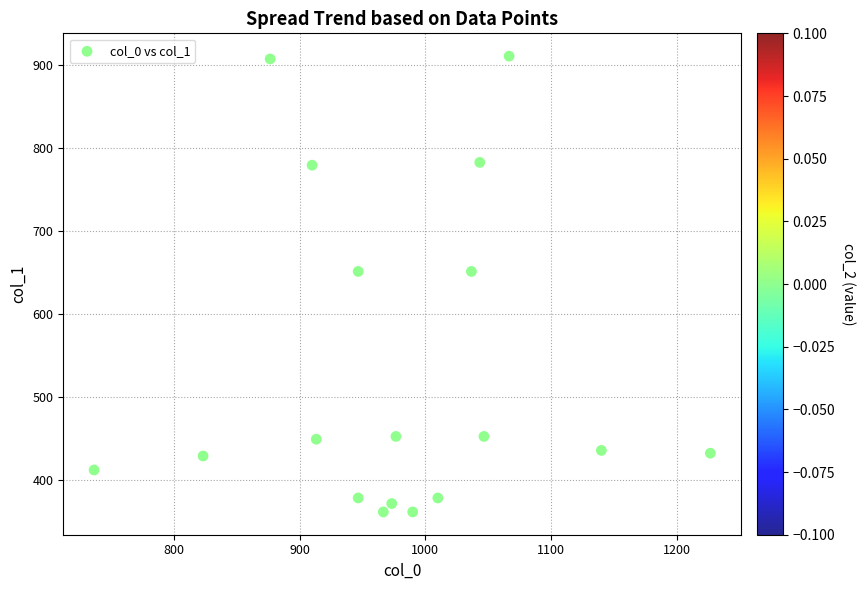

What is the range of Y values (max minus min)?

550.1